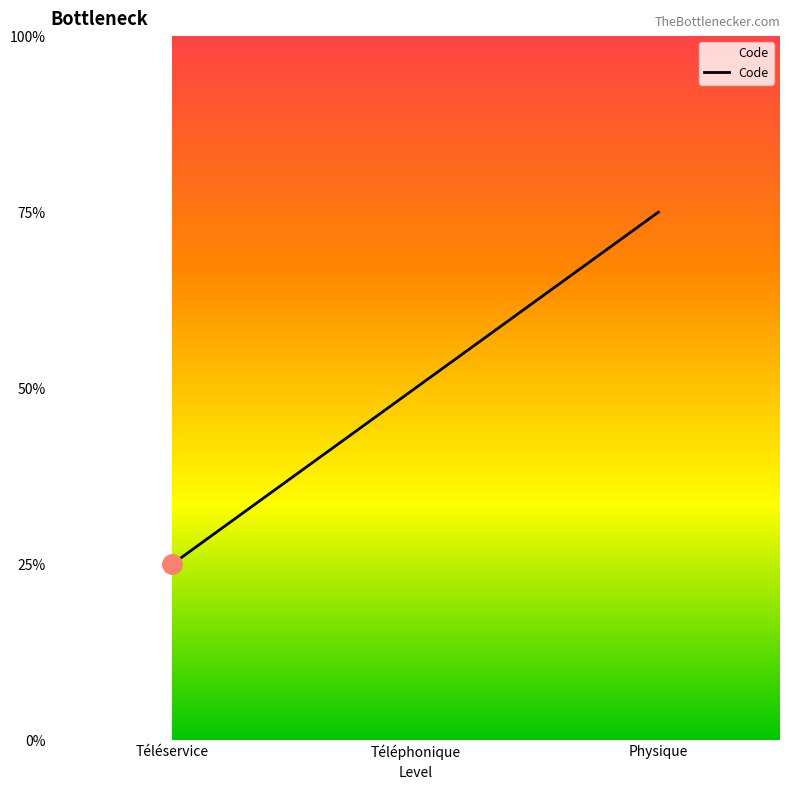

List the labels in order of value, largest first.

Physique, Téléphonique, Téléservice